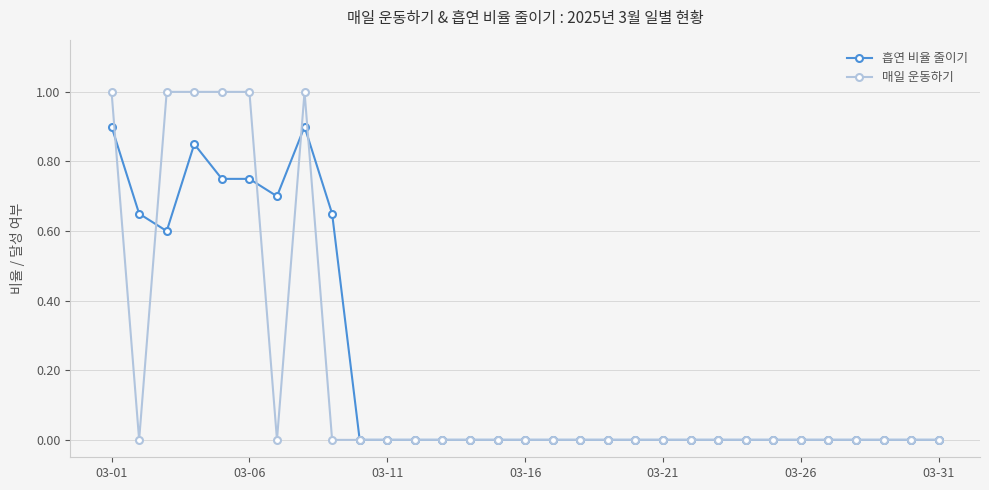

Which series has the largest range (max minus min)?

매일 운동하기